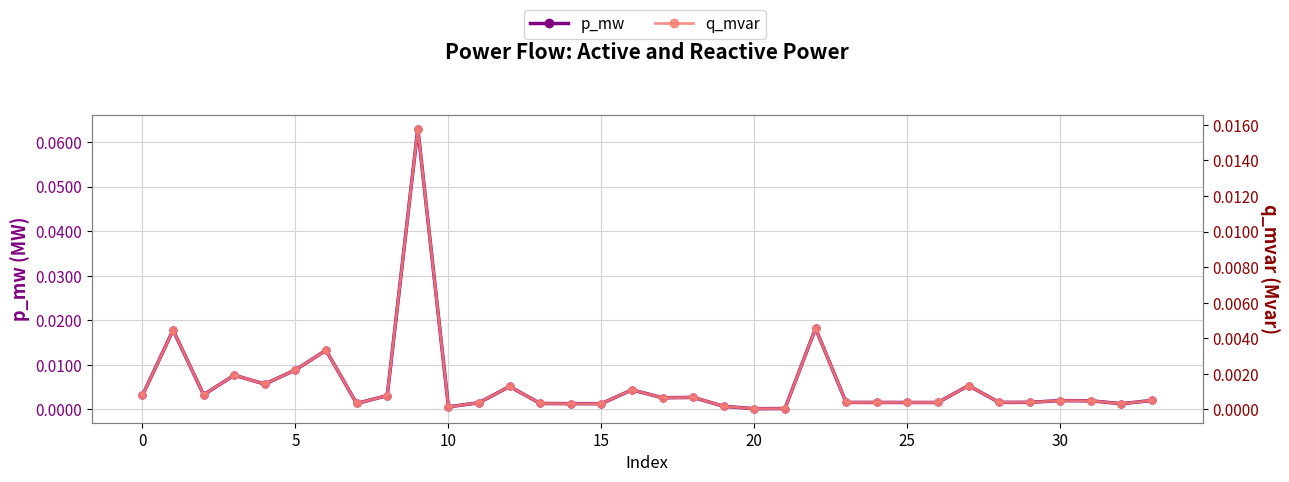

True or false: p_mw has more than 1 points higher than both neighbors.

True